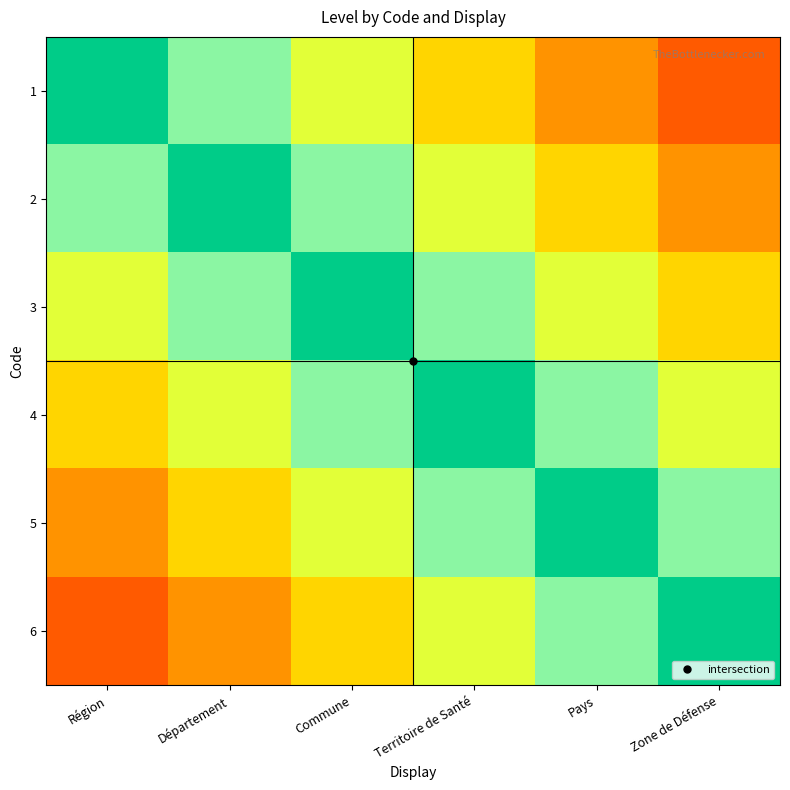

What is the total value across all series at Département?

4.2